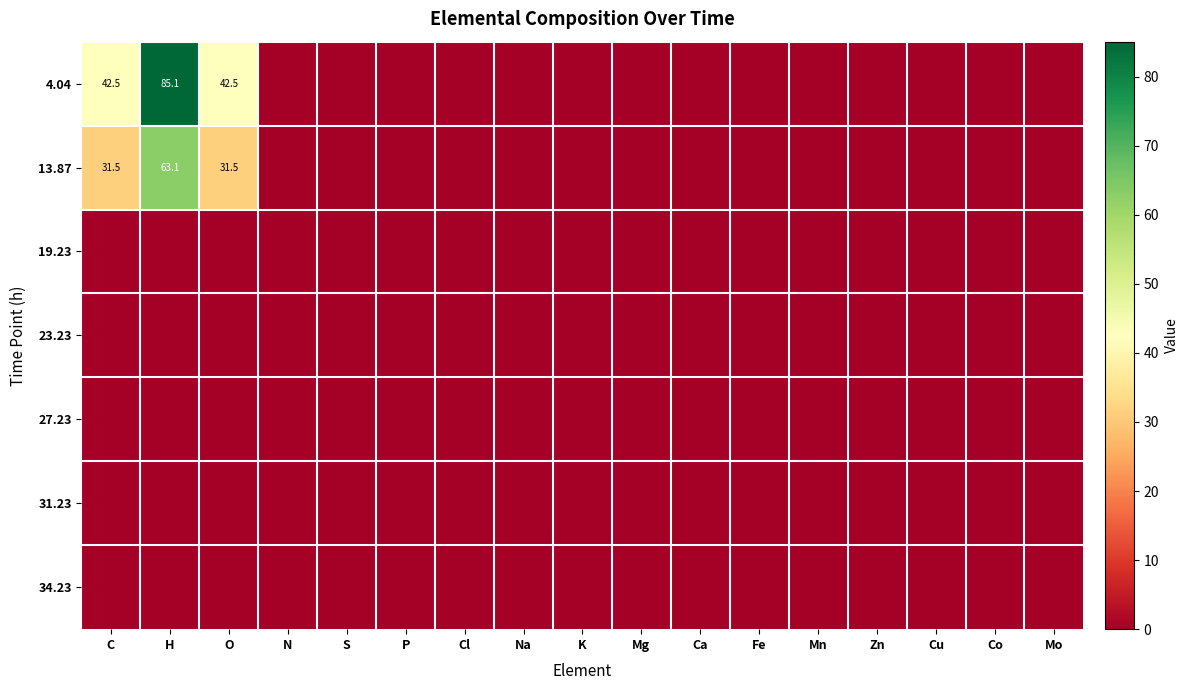

At which label does 27.23 reach its minimum?

C